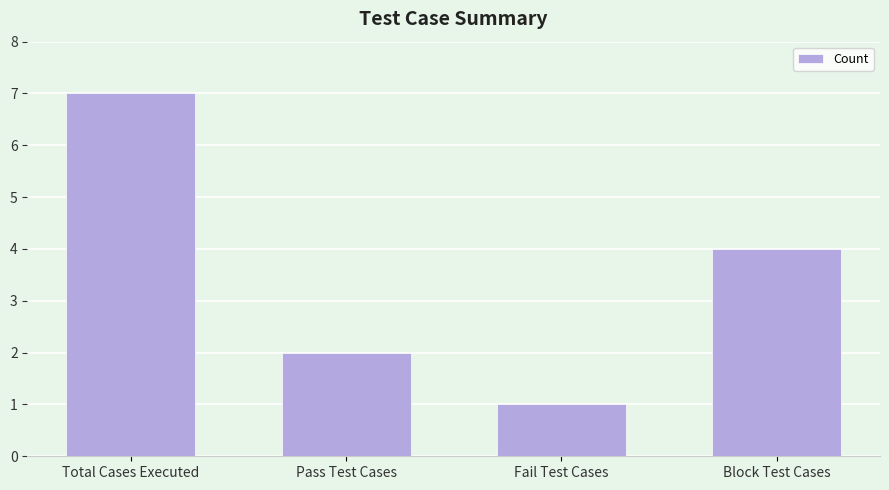

What is the label of the 4th bar from the left?

Block Test Cases